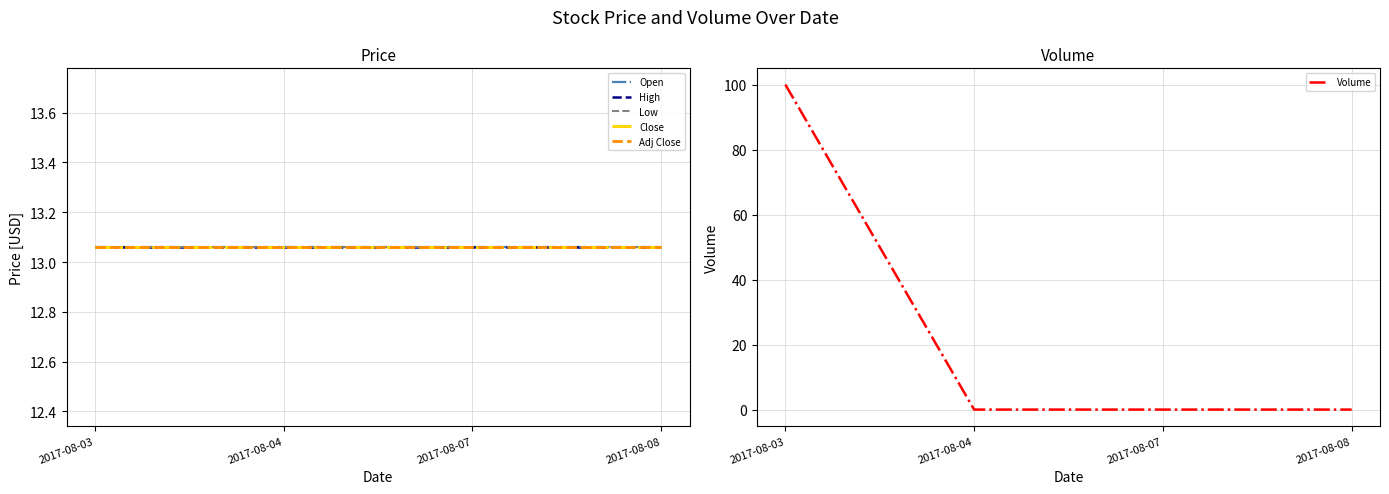

True or false: Open has a value of 2.9 at 2017-08-04.

False